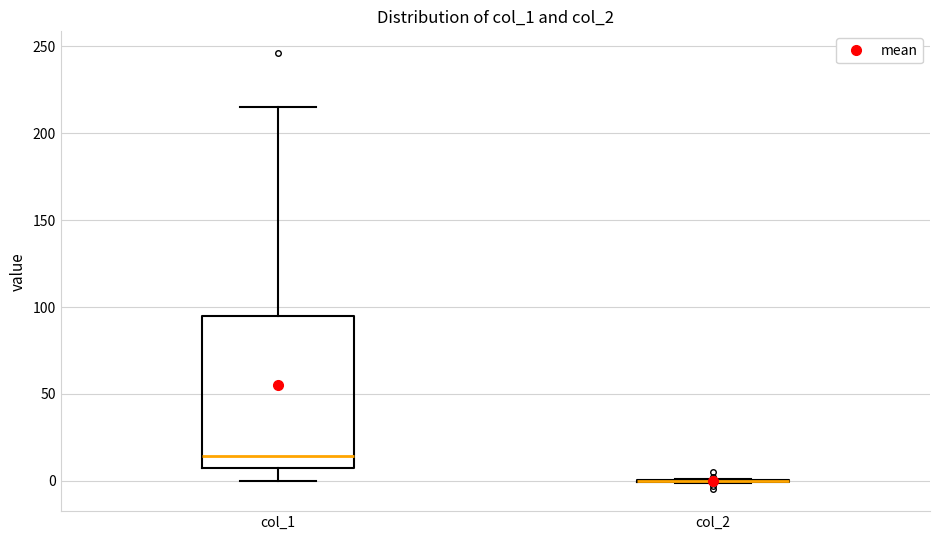

Reading left to right, transcribe this box plot: for each box, give where its median line is, the range the box spans, and where its two whiskers end, as read against the y-axis. The values are not printed on the chart, so give them approximately, as read against the axis.

col_1: median 15, box 5 to 95, whiskers 0 to 215
col_2: box collapsed to a line at 0, whiskers 0 to 0